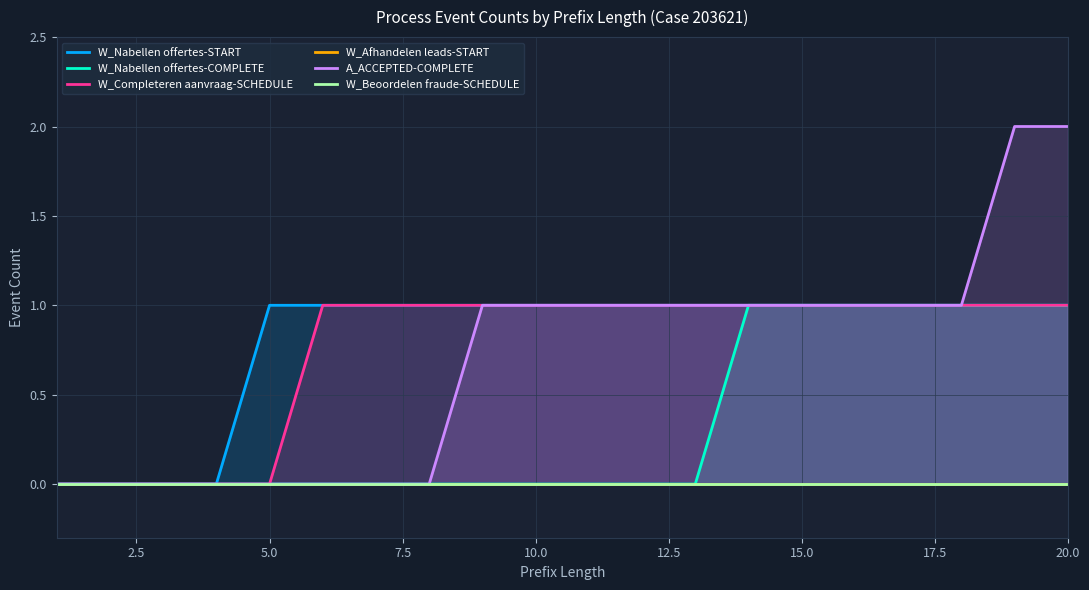

Is it true that A_ACCEPTED-COMPLETE equals -1 at 5.0?

False